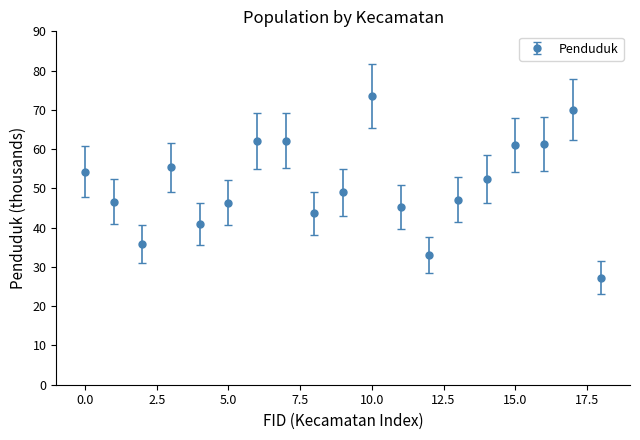

True or false: there are more than 2 points higher than both neighbors.

True